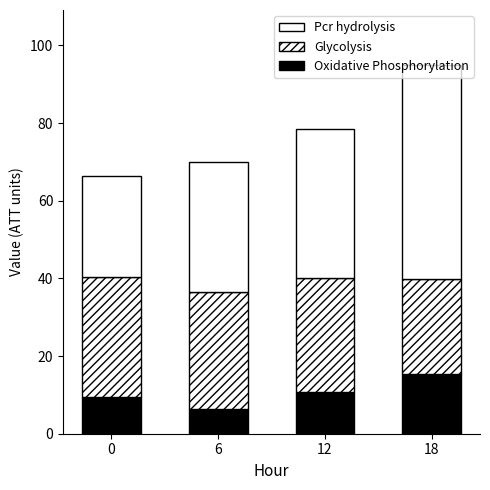

Does the chart contain stacked bars?

Yes